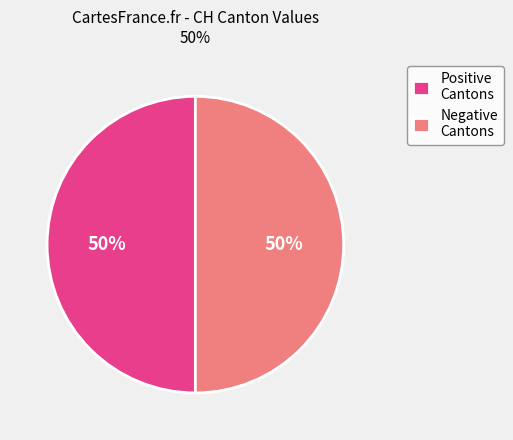

Count the number of slices in the pie.

2